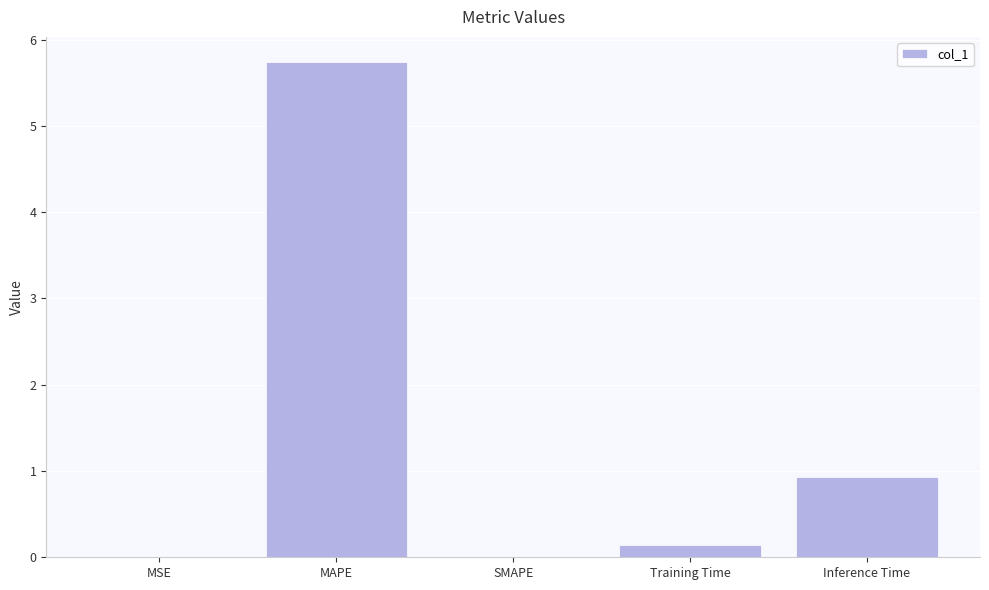

What is the greatest value displayed?

5.7